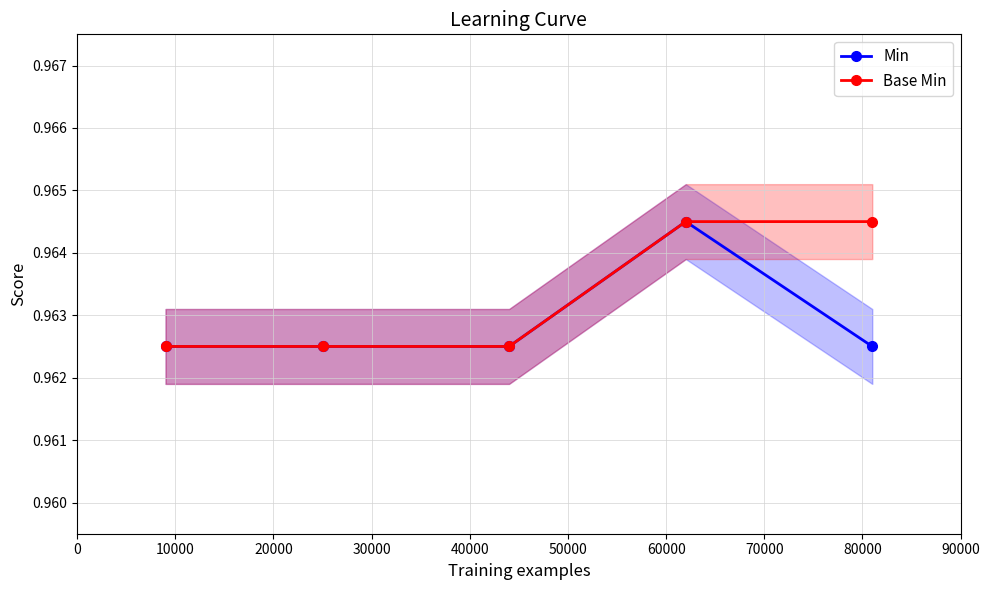

Count the Min values in the range 0 to 1.

5